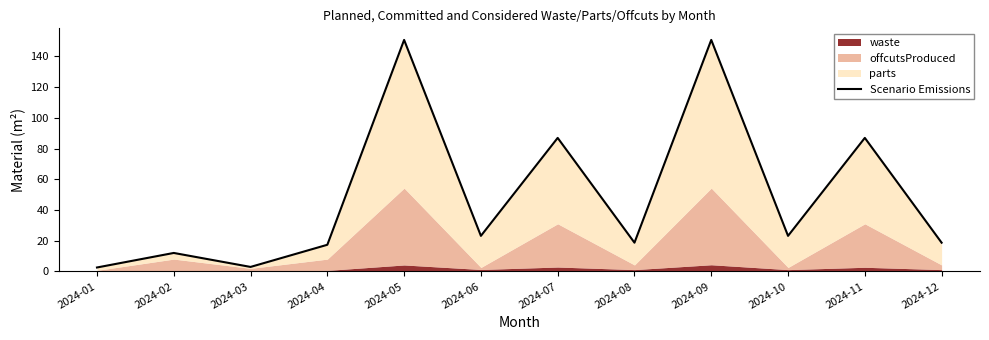

What is the sum of the values at 2024-01 and 2024-09?

153.3